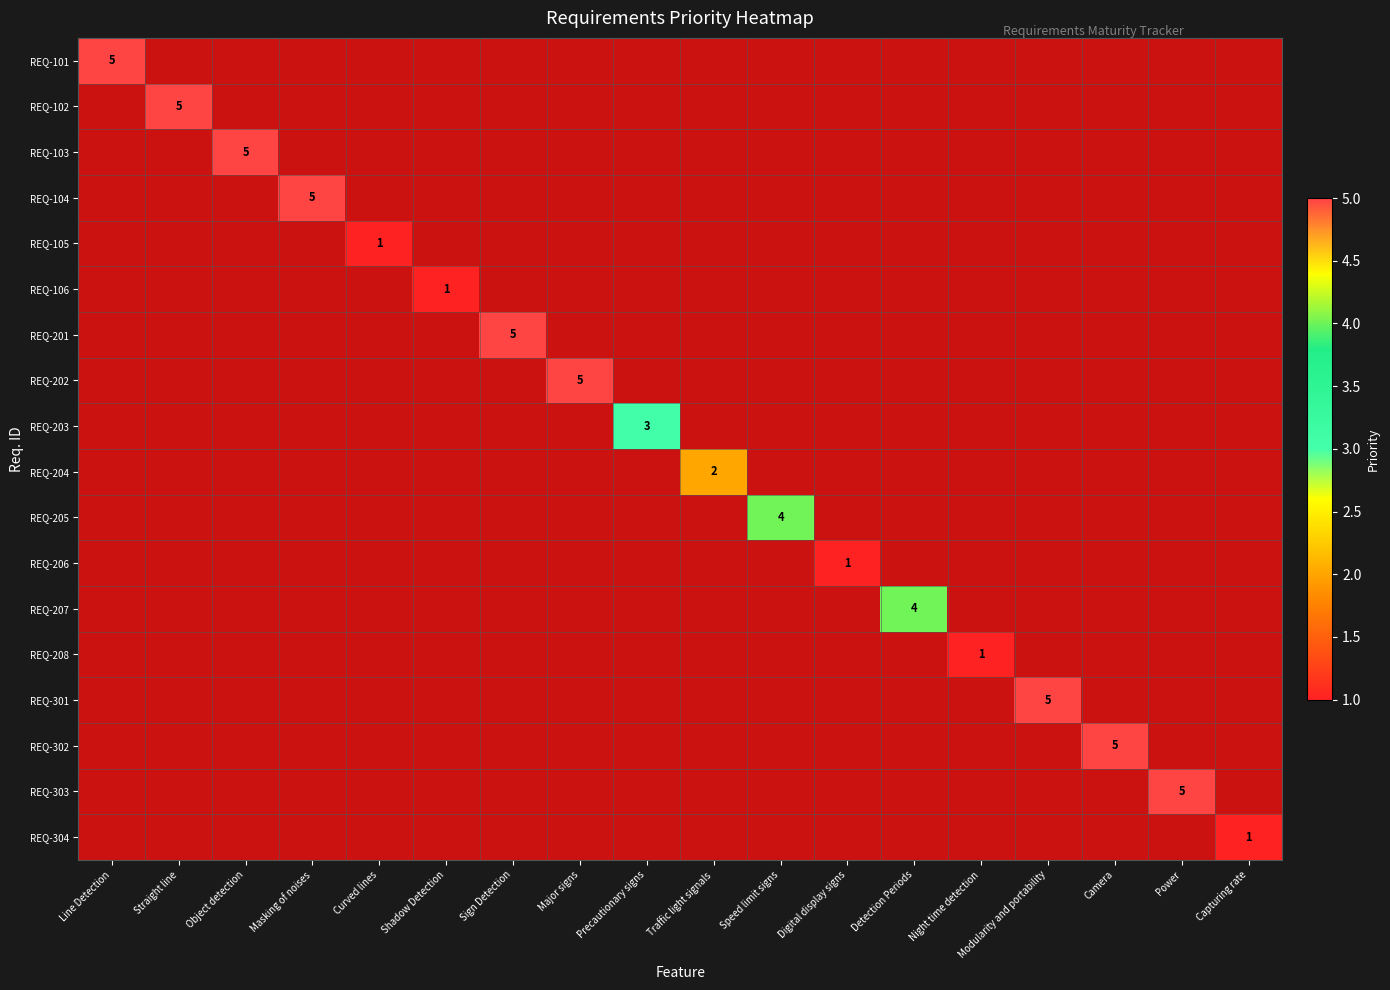

The value of REQ-104 at Line Detection is 3. True or false?

False